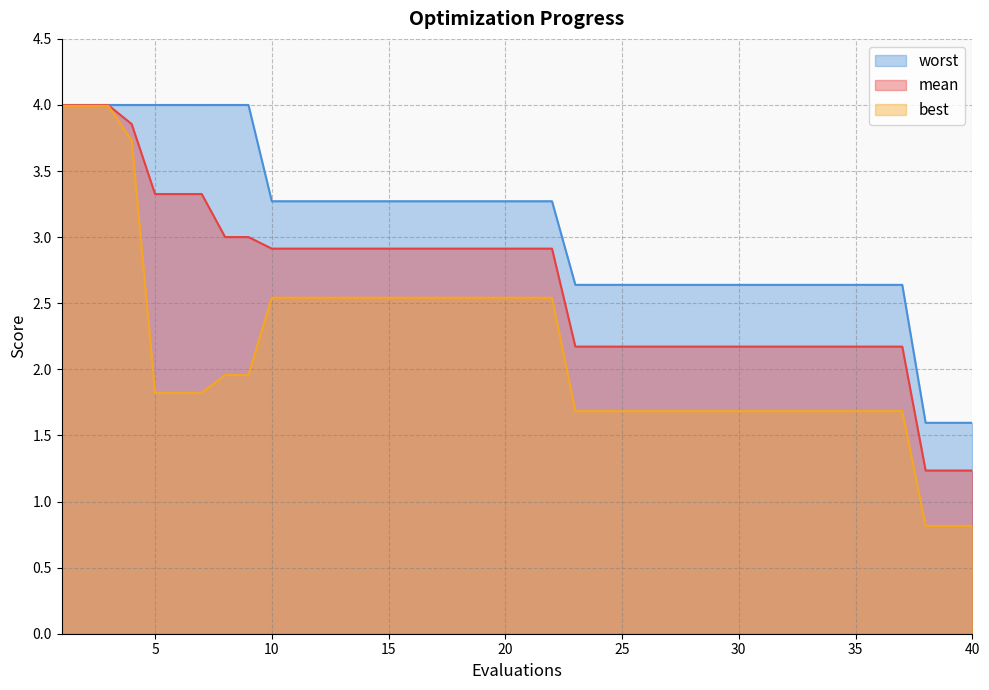

How many lines are shown in the chart?

3